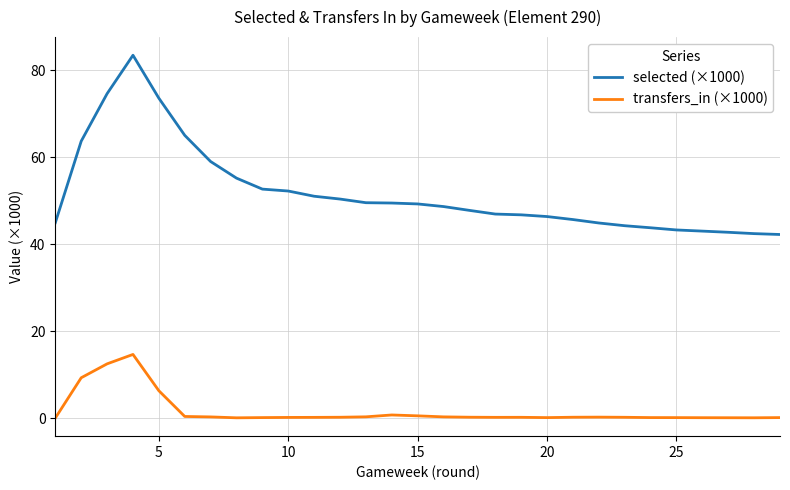

True or false: selected (×1000) and transfers_in (×1000) intersect in this chart.

False